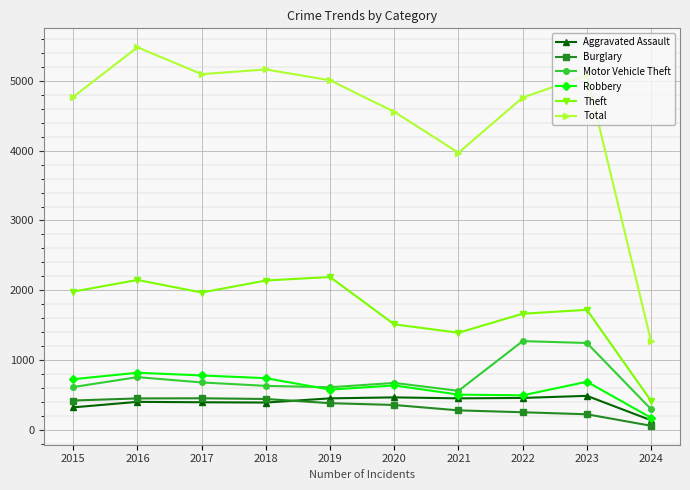

What is the total value across all series at 2020?

8201